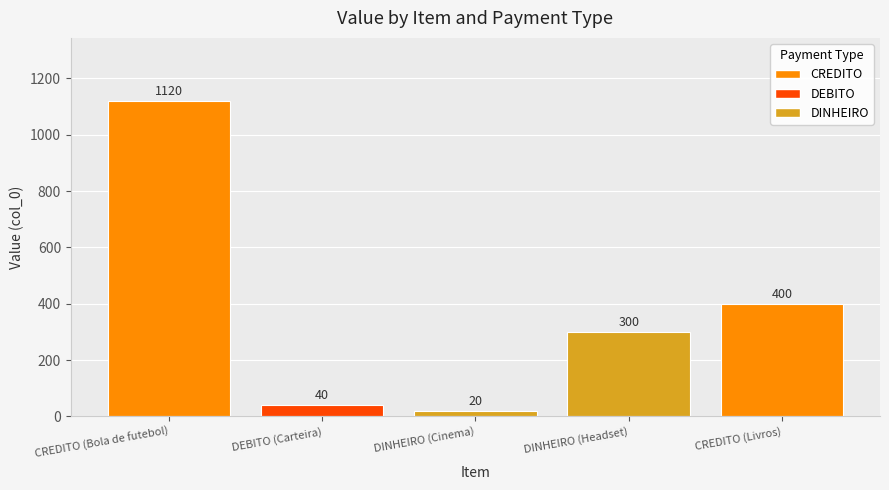

List the labels in order of value, largest first.

CREDITO (Bola de futebol), CREDITO (Livros), DINHEIRO (Headset), DEBITO (Carteira), DINHEIRO (Cinema)